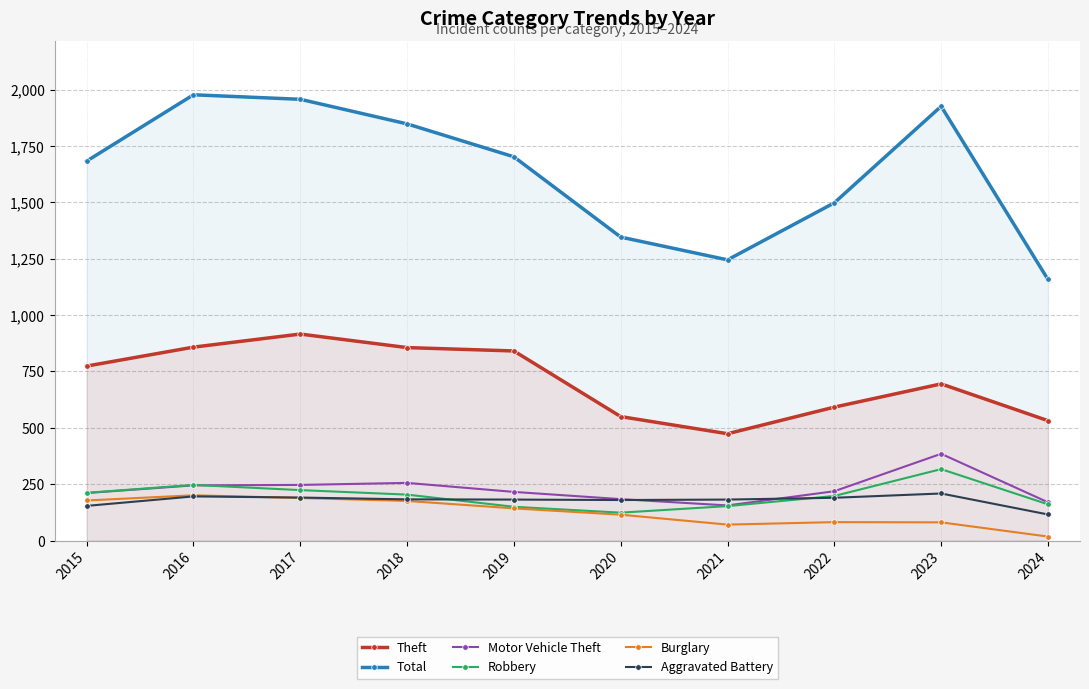

Which series has the largest total across all categories?

Total